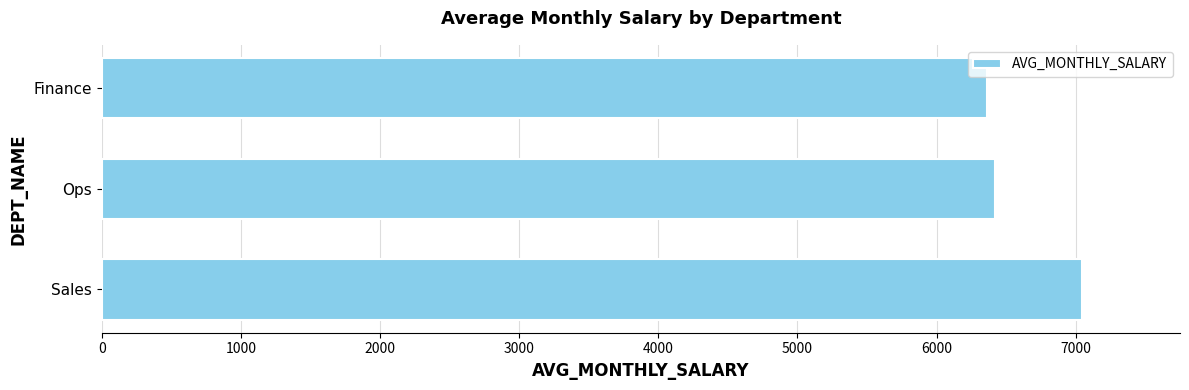

At which category does the chart reach its peak across all series?

Sales